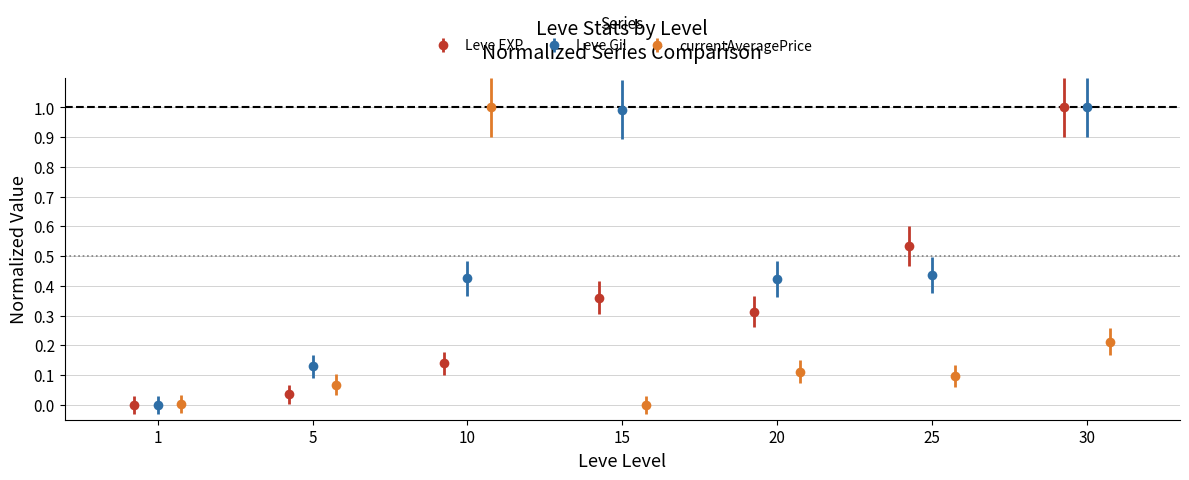

In Leve EXP, how many points are higher than both neighbors (excluding endpoints)?

1